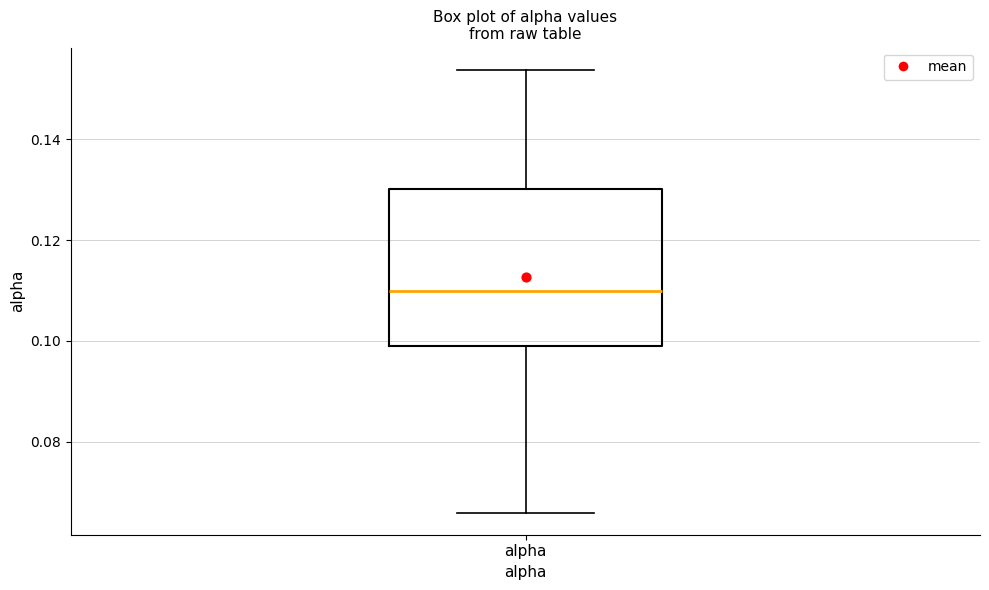

Transcribe this box plot: give where the median line is, the range the box spans, and where the two whiskers end, as read against the y-axis. The values are not printed on the chart, so give them approximately, as read against the axis.

median 0.110, box 0.100 to 0.130, whiskers 0.066 to 0.154